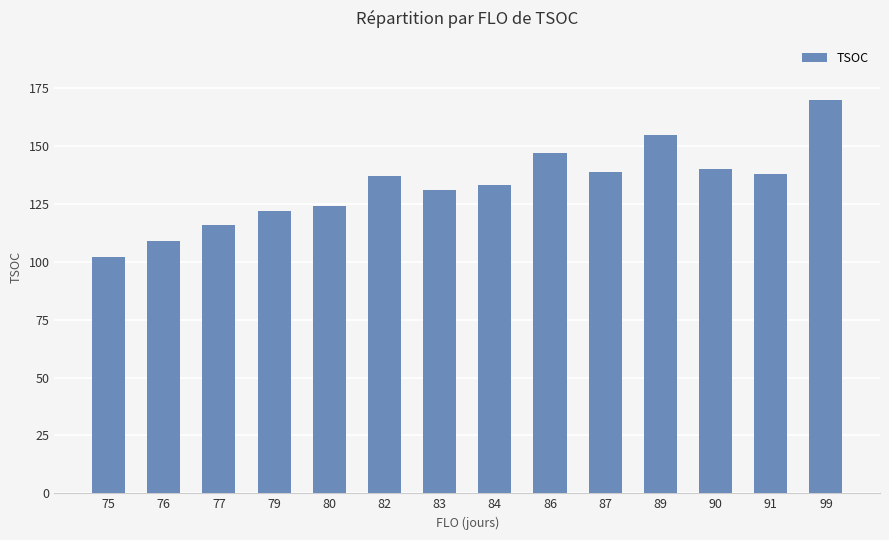

Read the value at 76.

109